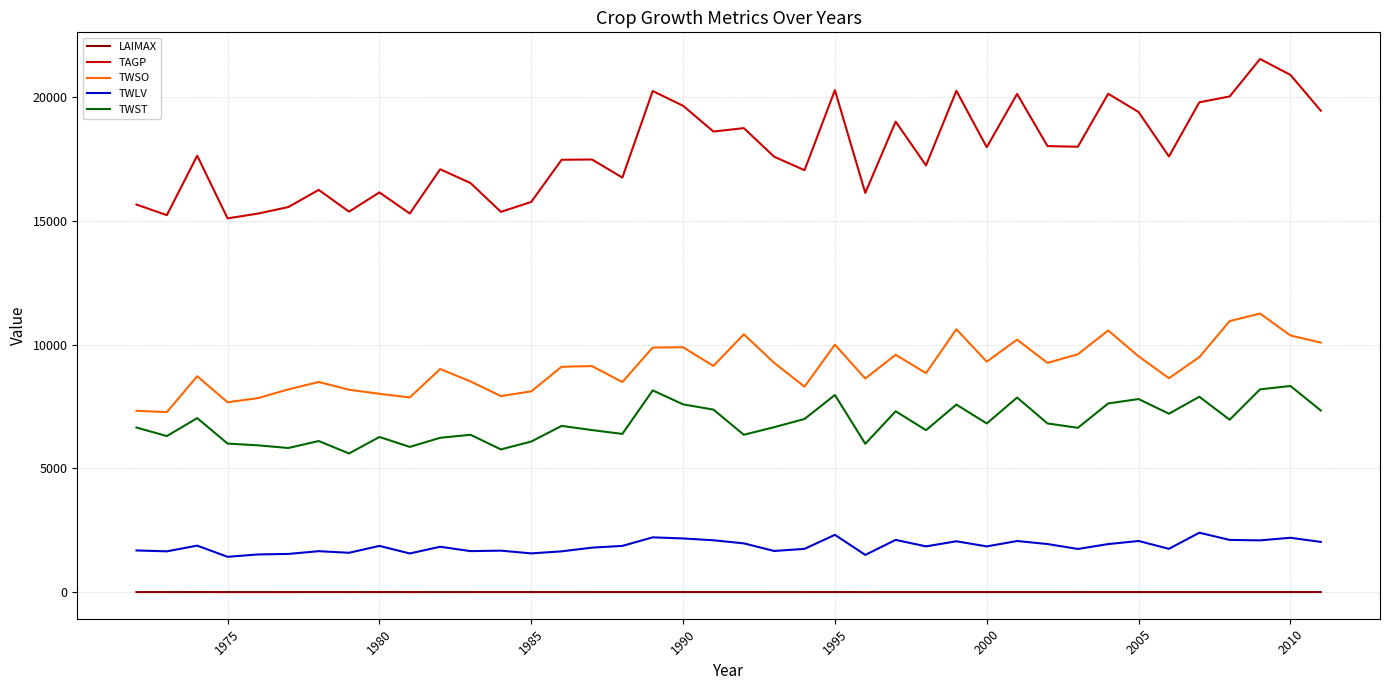

True or false: TWLV and LAIMAX cross at least once.

False